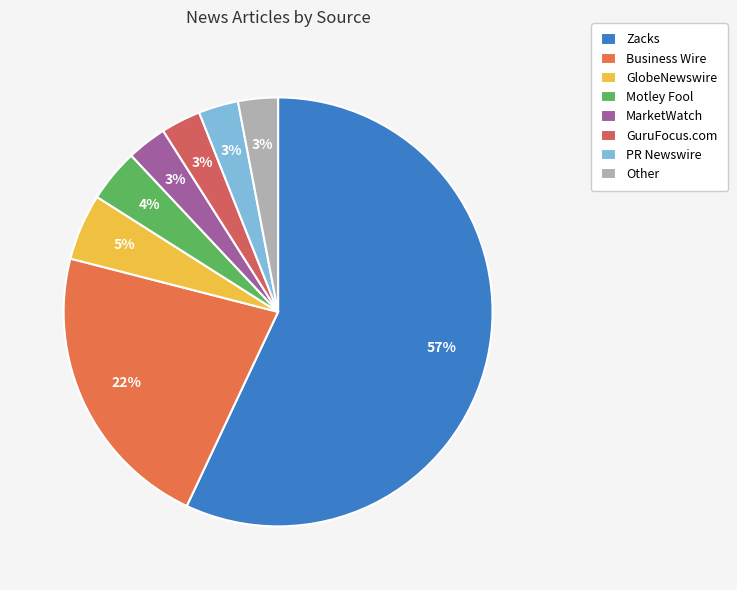

Which slice represents more than half of the pie?

Zacks